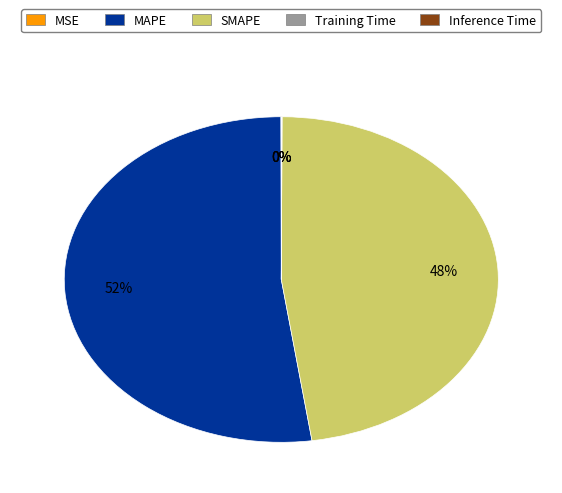

Does MAPE account for over 50% of the chart?

Yes